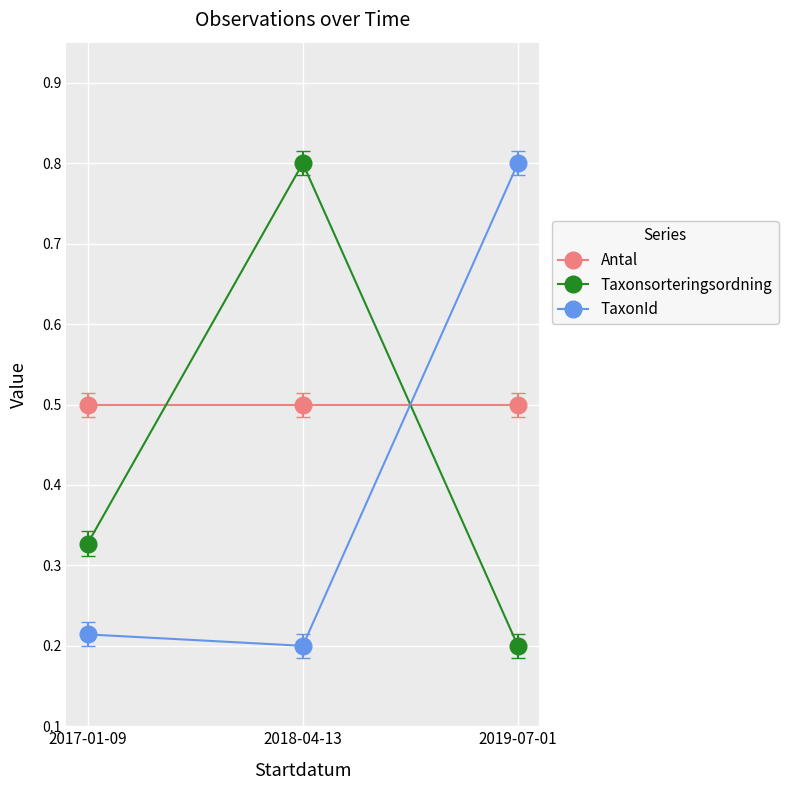

List the series in order of their overall mean, highest first.

Antal, Taxonsorteringsordning, TaxonId